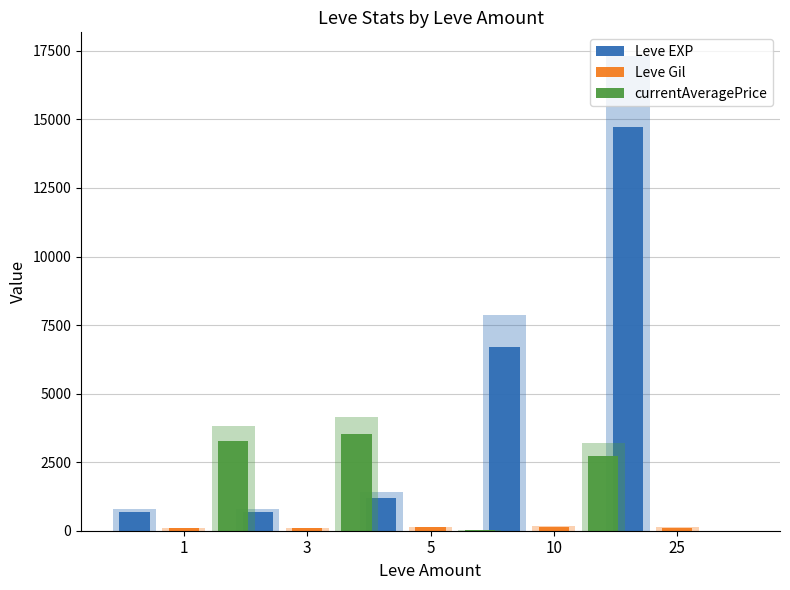

List the series in order of their overall mean, lowest first.

Leve Gil, currentAveragePrice, Leve EXP